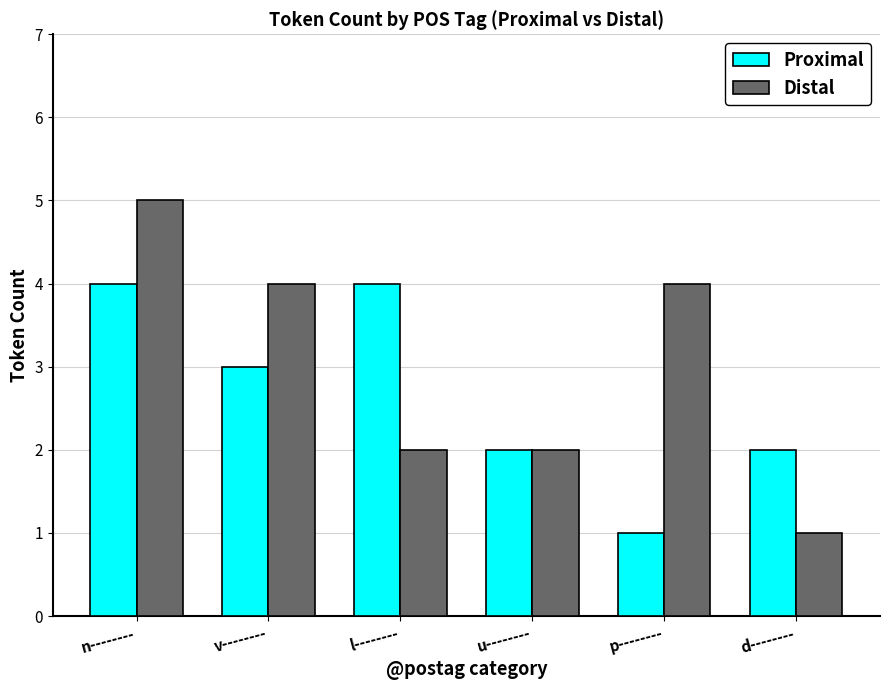

What is the value of the Proximal bar at the 2nd from the left?

3